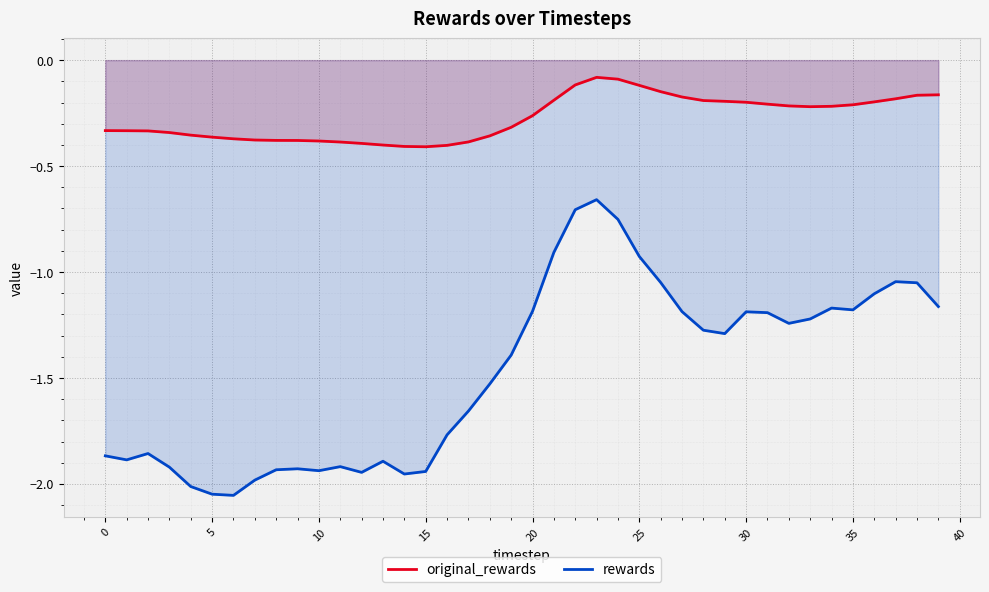

What are all the series names shown in the legend?

original_rewards, rewards